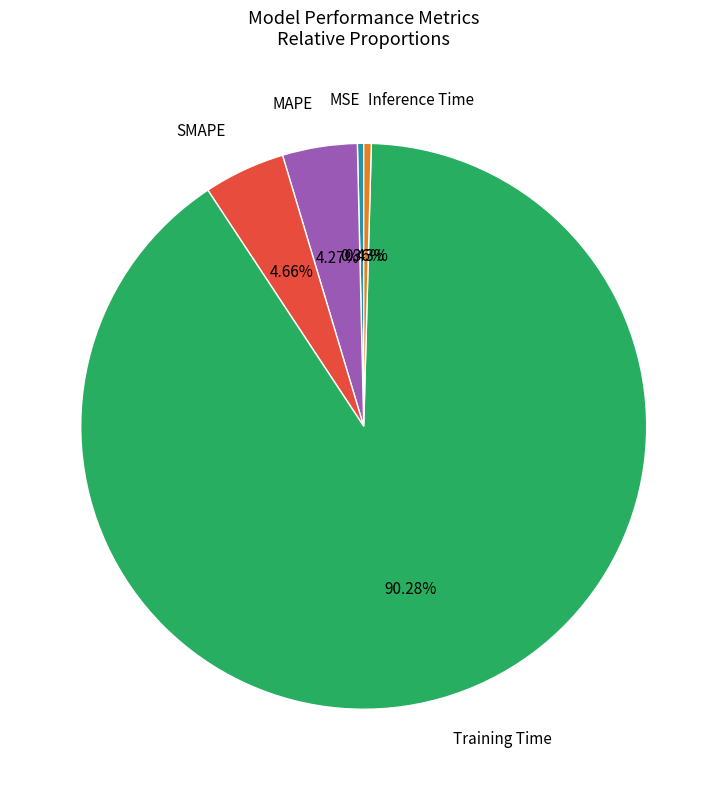

What portion of the pie excludes SMAPE?

95.3%